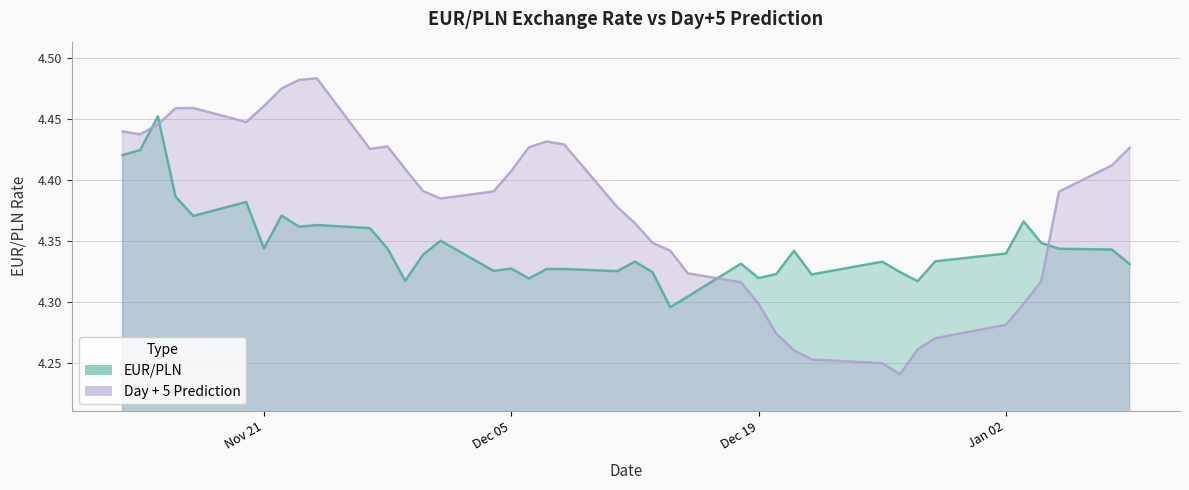

At which label is Day + 5 Prediction closest to 4?

2023-12-27